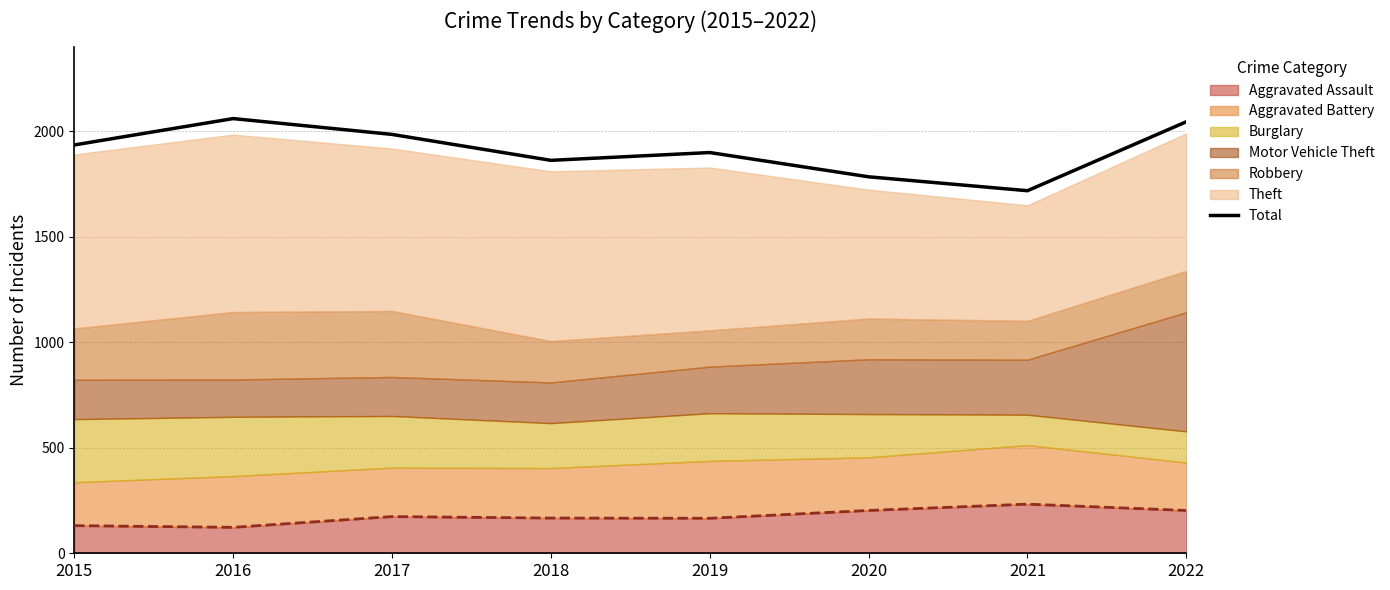

Where does the data first go above 1936?

2016